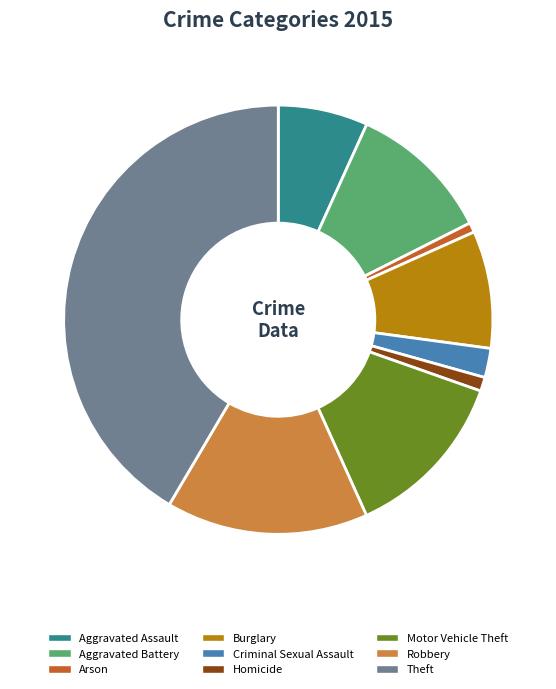

The Aggravated Battery slice represents 11% of the pie. True or false?

True